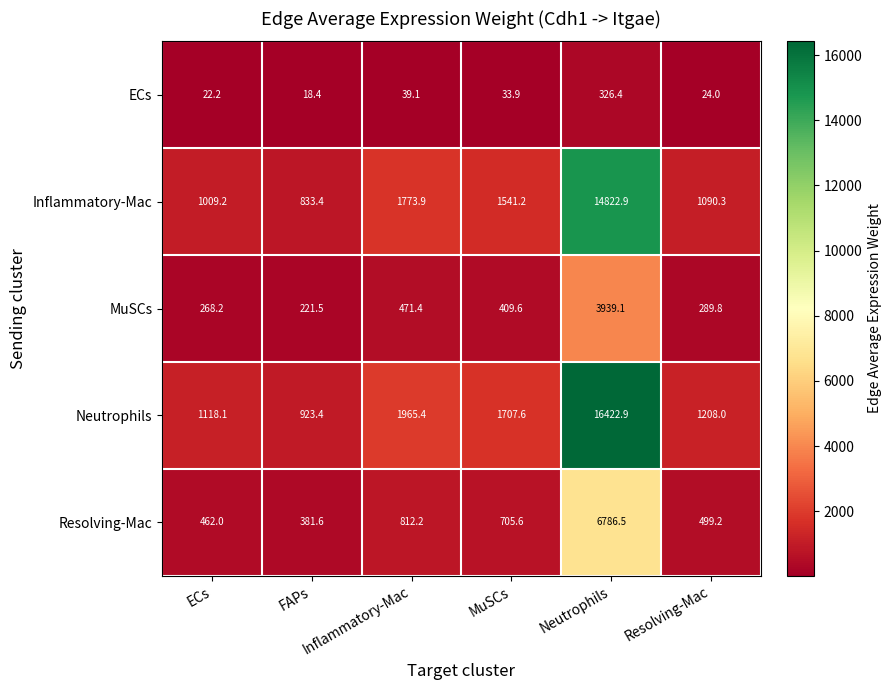

What is the greatest value displayed?

16422.9